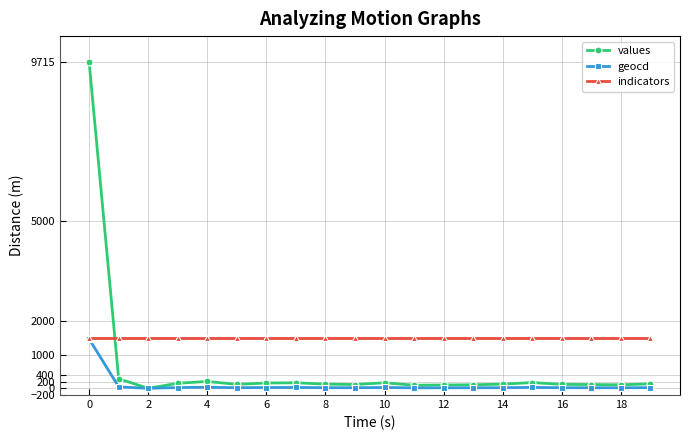

How many data points does each series have?

20